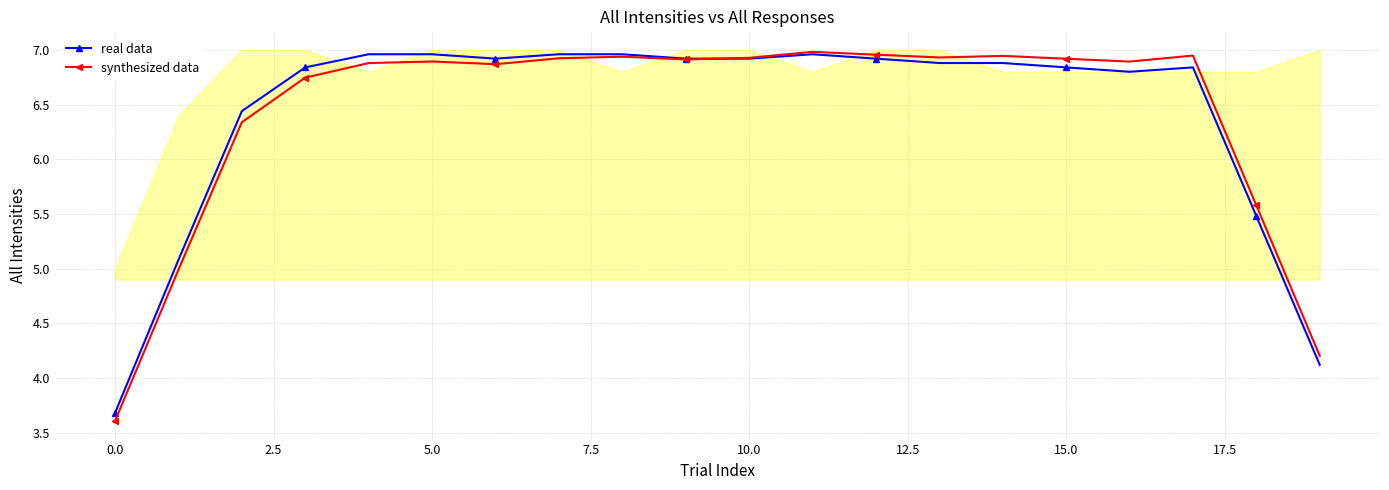

The synthesized data series shows 10.1 at 10.0. True or false?

False